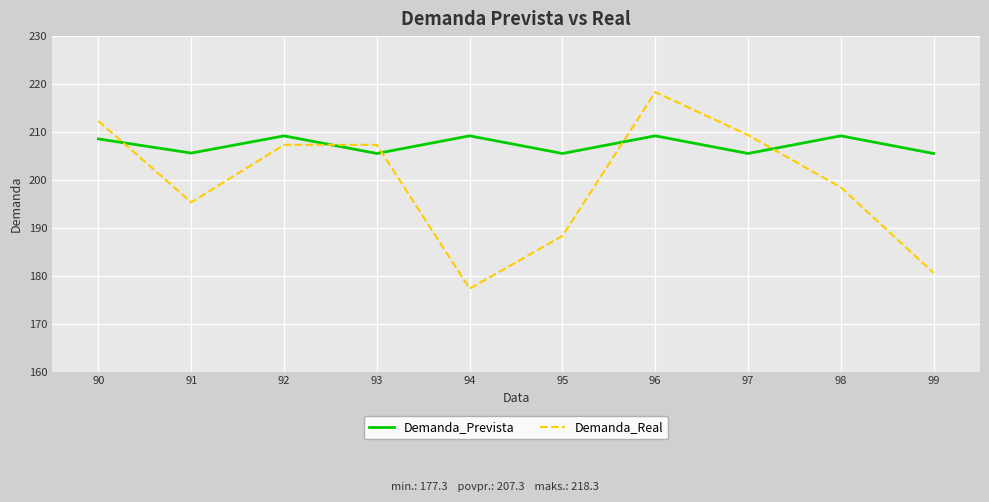

Is the value of Demanda_Real at 97 greater than the value of Demanda_Prevista at 95?

Yes